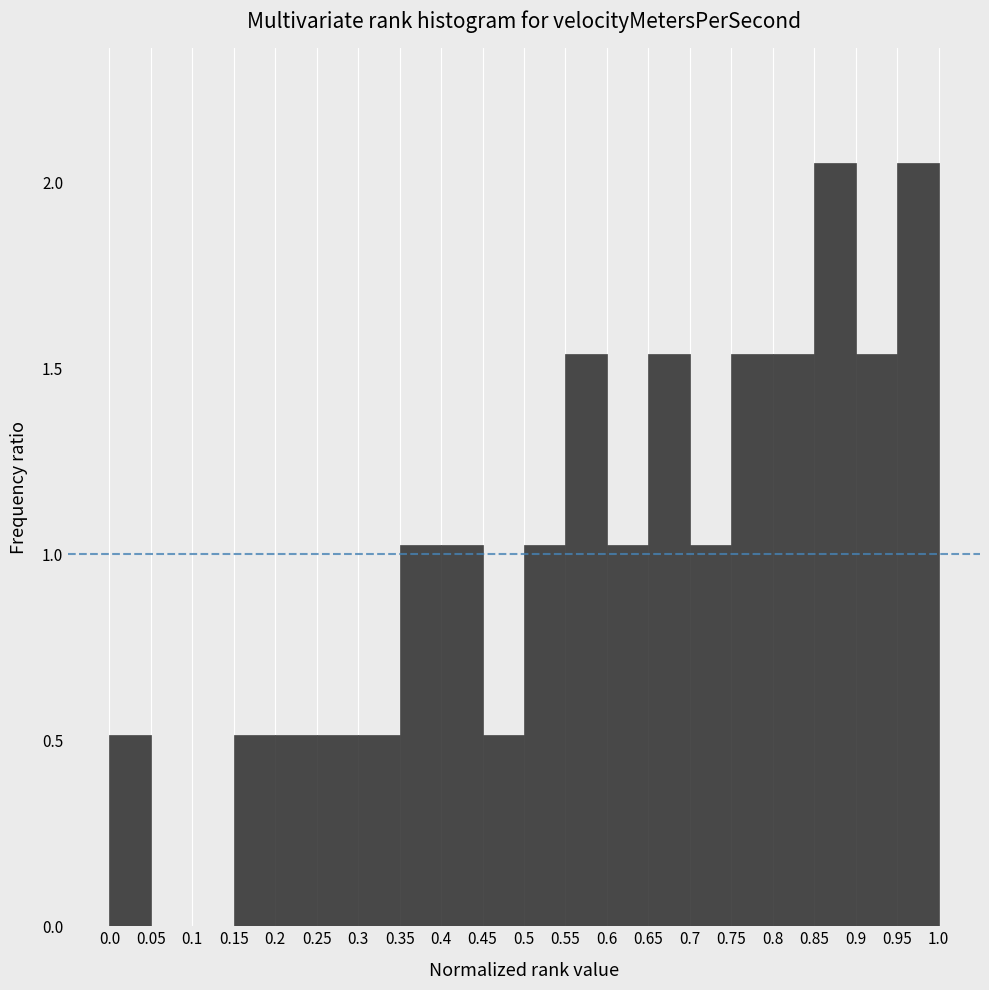

Reading left to right, list every bar in this chart as the range it spans on the x-axis followed by its height. The values are not printed on the chart, so give them approximately, as read against the axis.

0.0 to 0.05: 0.50
0.05 to 0.1: 0
0.1 to 0.15: 0
0.15 to 0.2: 0.50
0.2 to 0.25: 0.50
0.25 to 0.3: 0.50
0.3 to 0.35: 0.50
0.35 to 0.4: 1.05
0.4 to 0.45: 1.05
0.45 to 0.5: 0.50
0.5 to 0.55: 1.05
0.55 to 0.6: 1.55
0.6 to 0.65: 1.05
0.65 to 0.7: 1.55
0.7 to 0.75: 1.05
0.75 to 0.8: 1.55
0.8 to 0.85: 1.55
0.85 to 0.9: 2.05
0.9 to 0.95: 1.55
0.95 to 1.0: 2.05